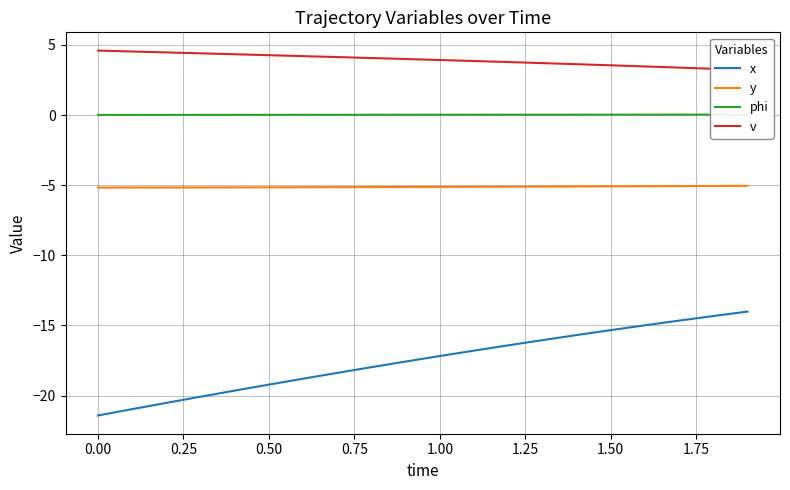

True or false: x and y intersect in this chart.

False